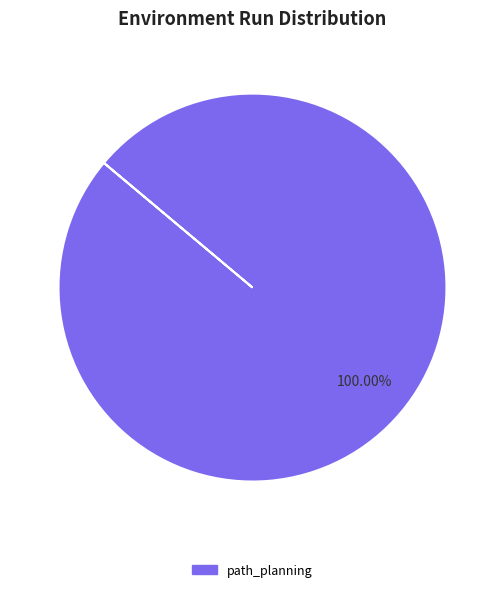

Count the number of slices in the pie.

1